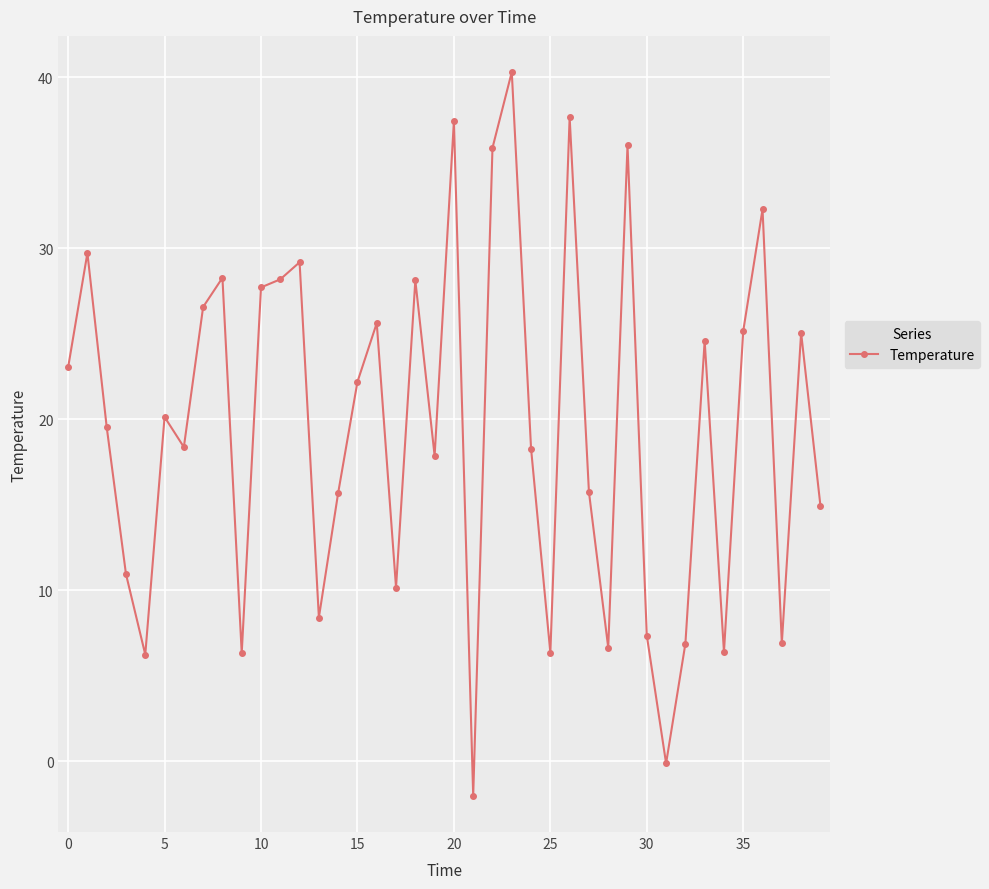

What is the minimum value shown in the chart?

-2.0